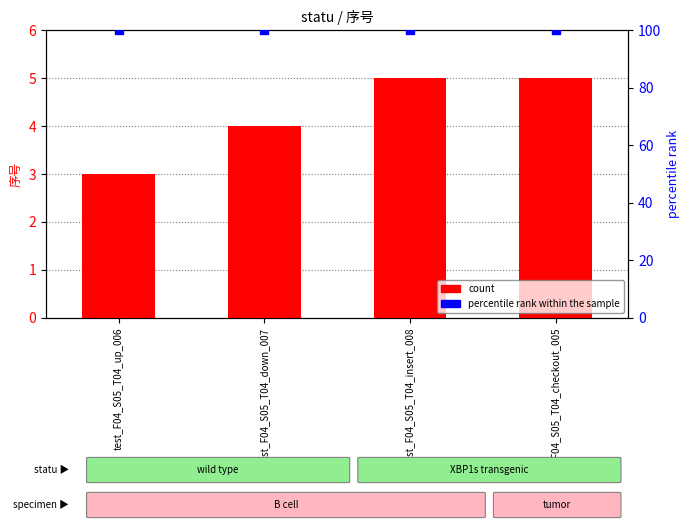

At how many categories does at least one series exceed 25?

4